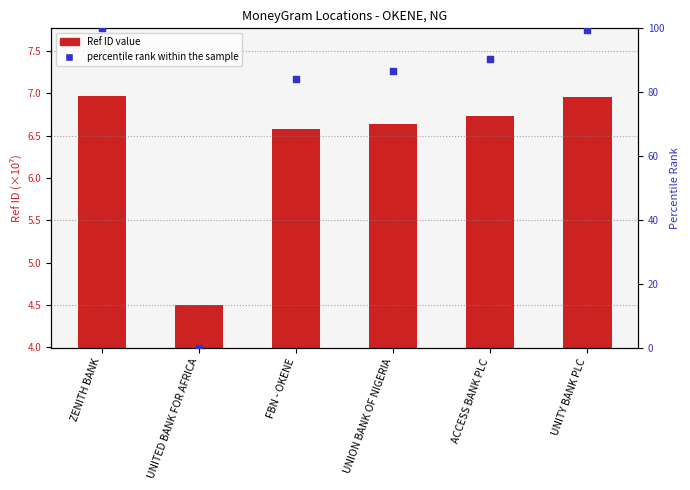

Which series has the widest spread of Y values?

percentile rank within the sample